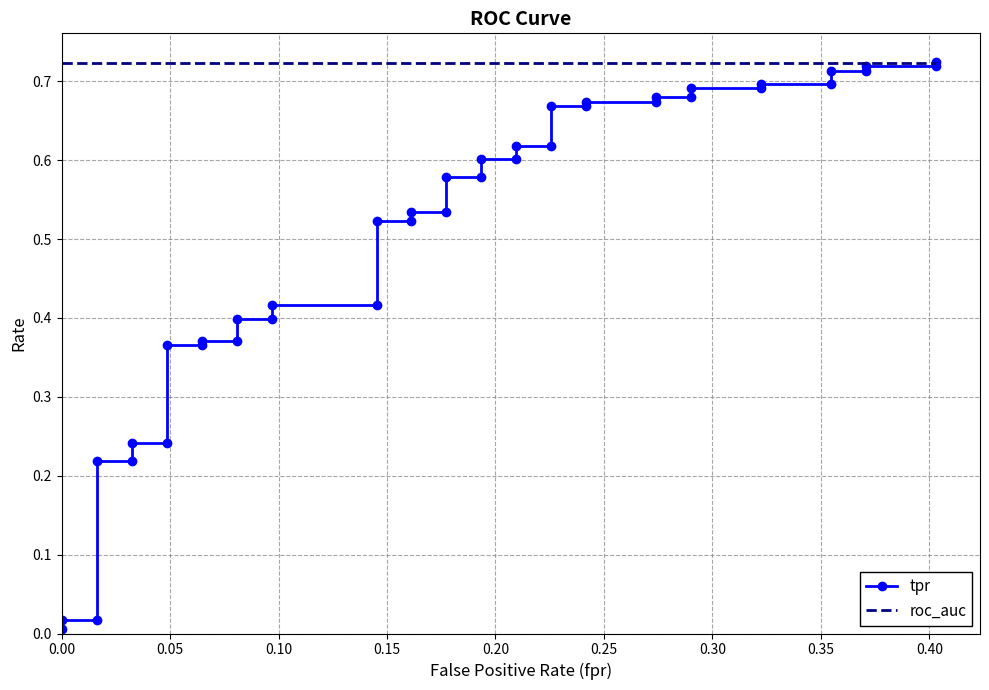

What is the maximum value shown in the chart?

0.7